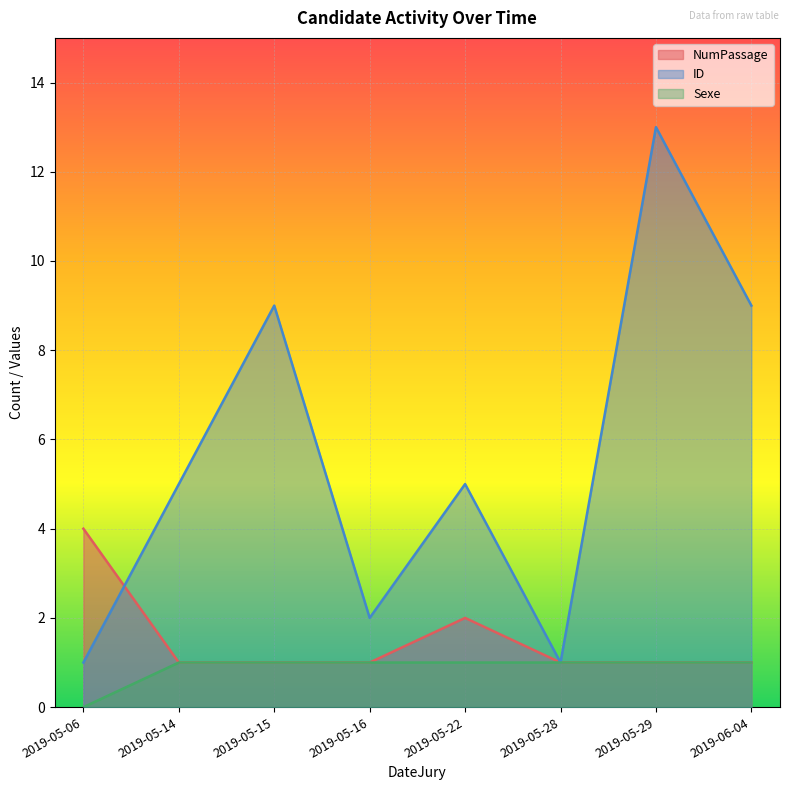

Rank the series by their maximum value, from lowest to highest.

Sexe, NumPassage, ID